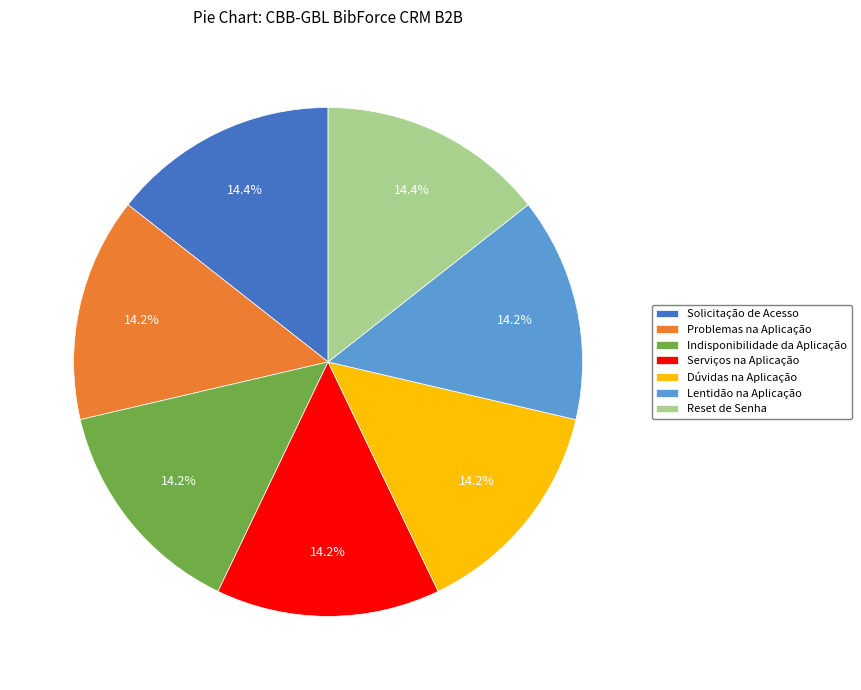

Approximately how many times larger is the value at Lentidão na Aplicação compared to Reset de Senha?

1.0